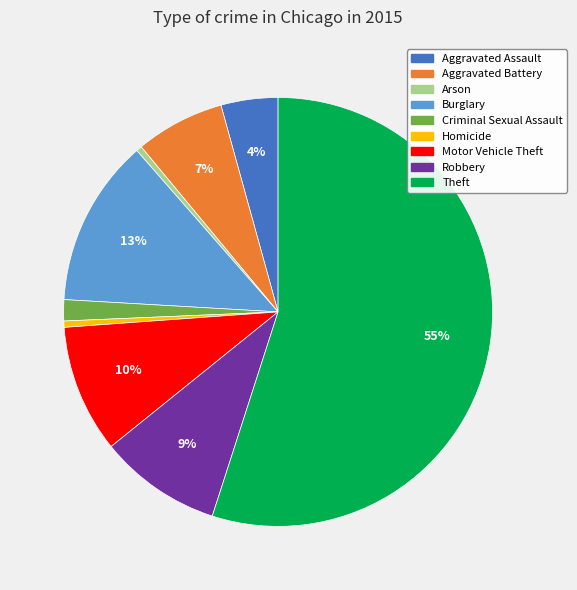

Is Theft the majority of the pie?

Yes